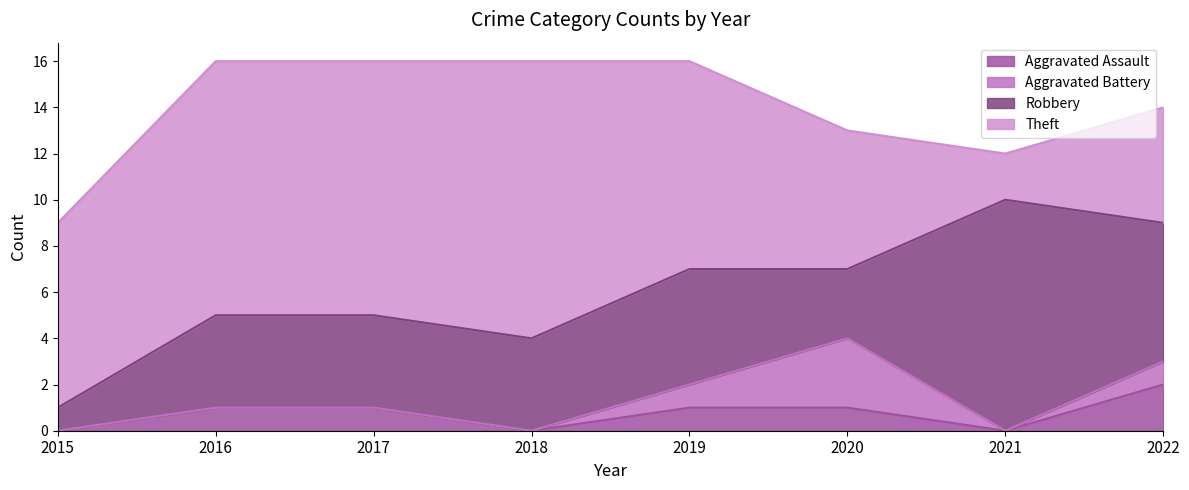

How many lines are shown in the chart?

4